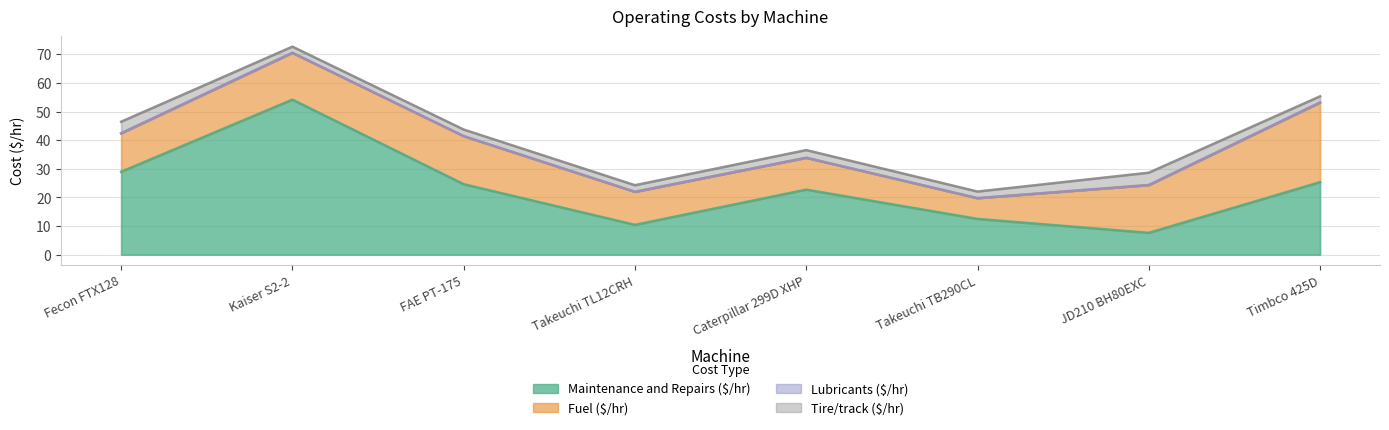

What is the minimum value for Tire/track ($/hr)?

2.1